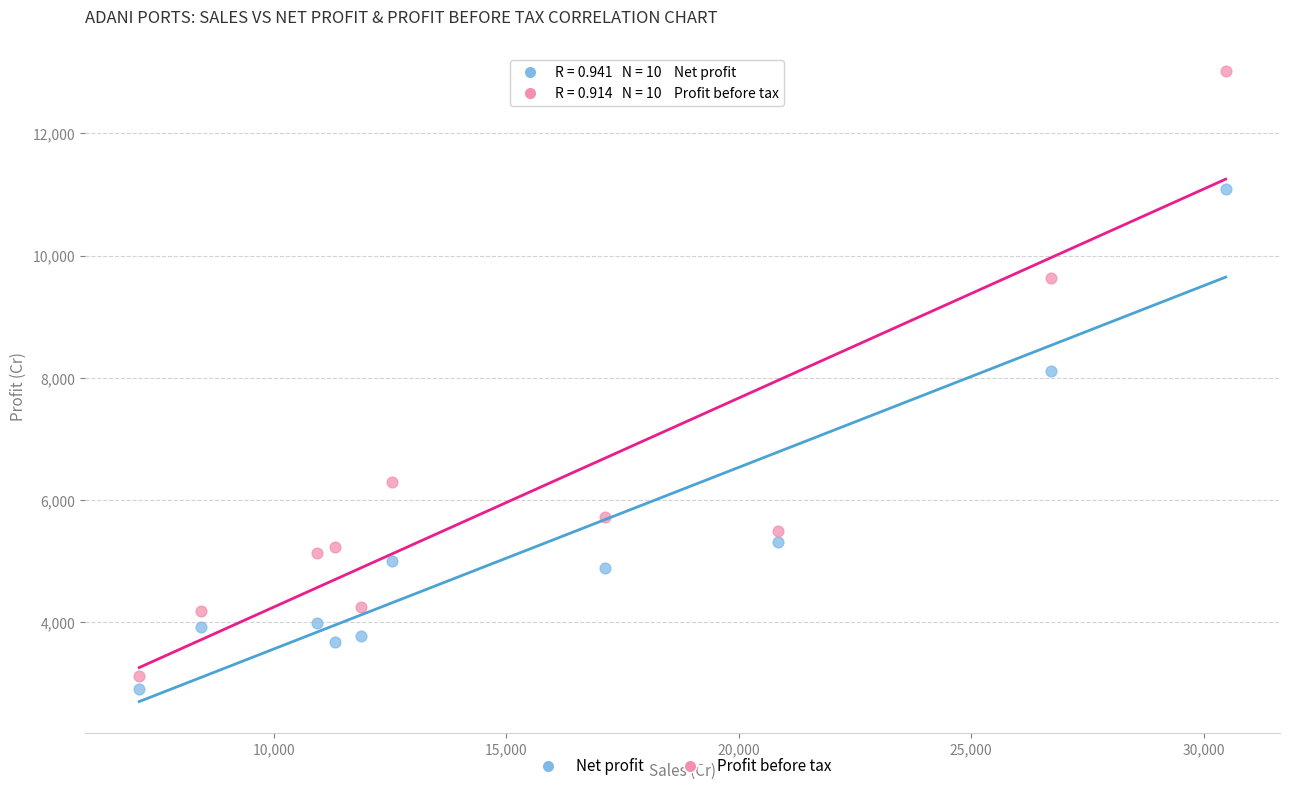

Across all data points, what is the range of X values (max minus min)?

23366.7